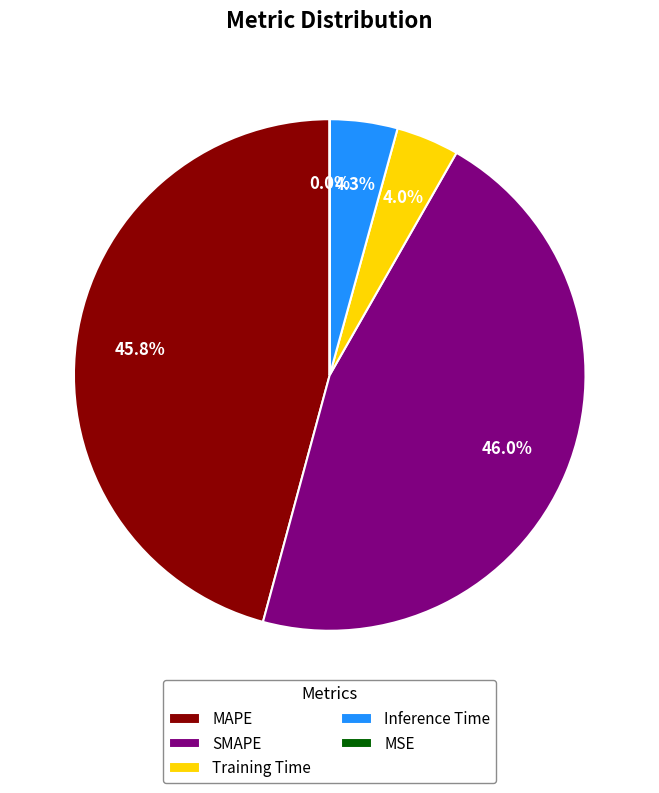

To the nearest percent, what percentage of the pie is Training Time?

4%